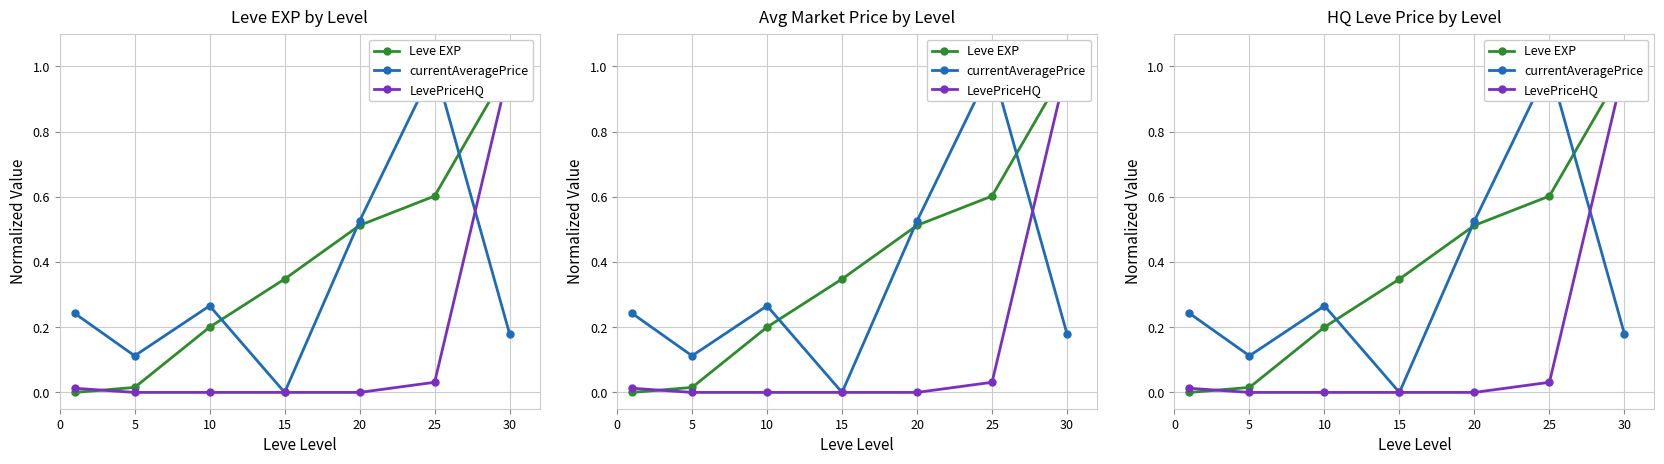

At how many categories does at least one series exceed 0?

7